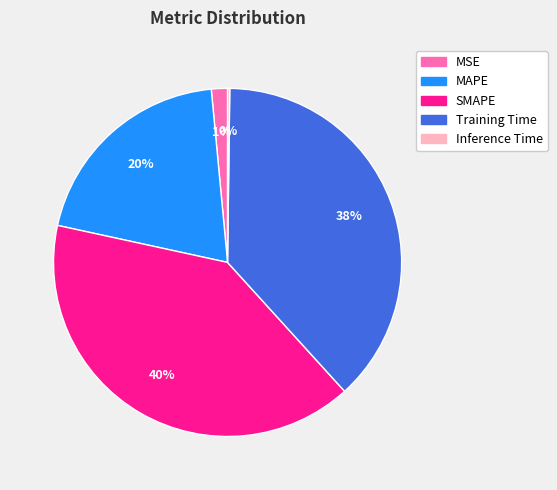

Combined, do Training Time and MAPE account for over 50%?

Yes